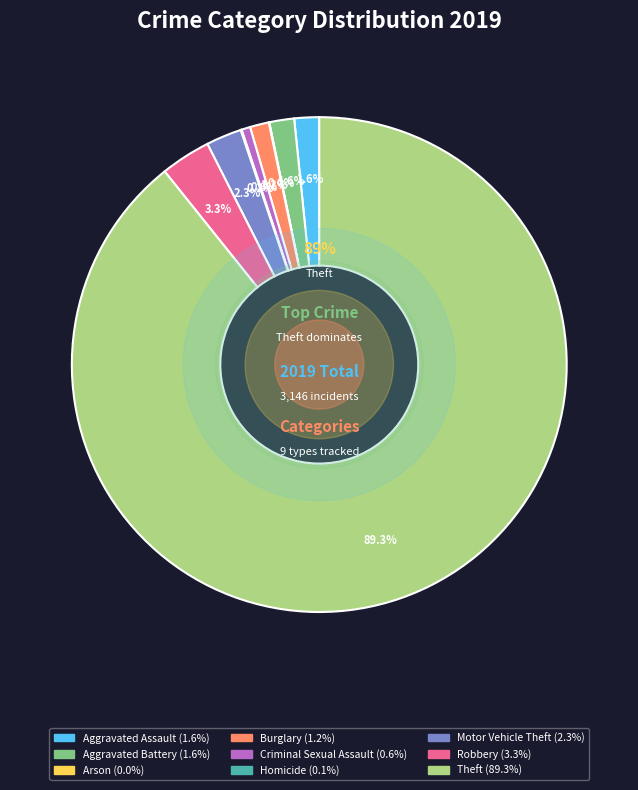

To the nearest percent, what is the difference between the largest and smallest slice percentages?

89%